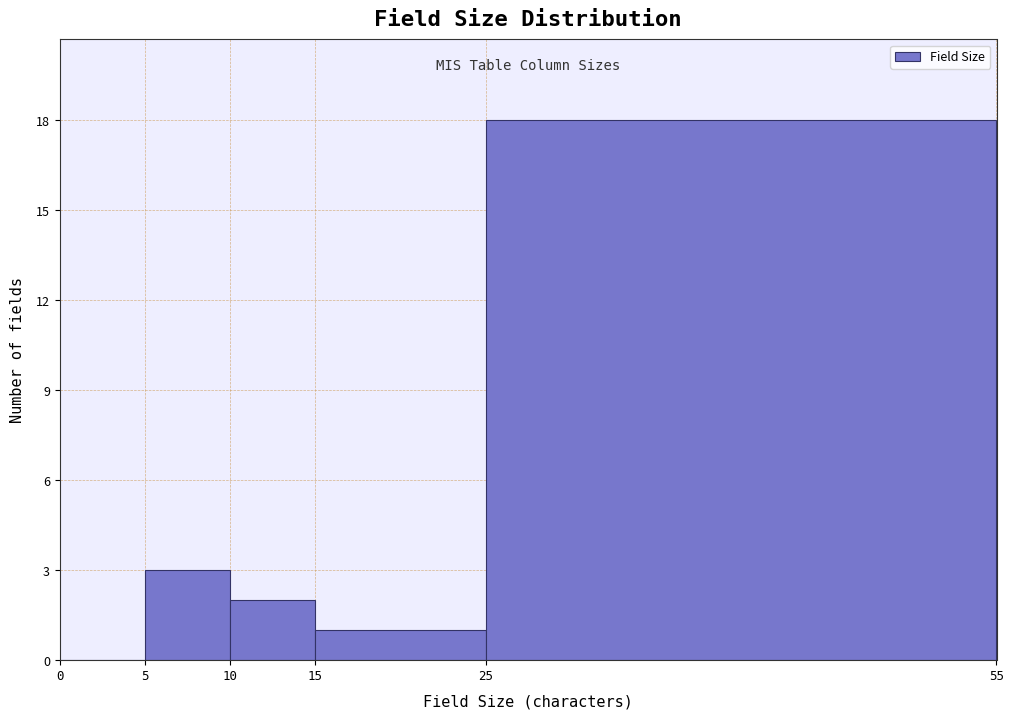

Over which range of the x-axis is the bar tallest?

25 to 55